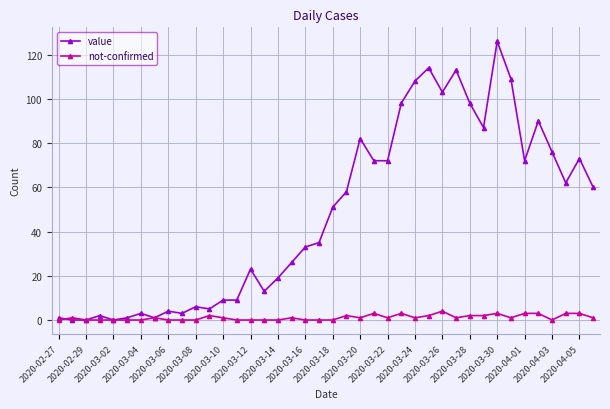

Which series has the largest total across all categories?

value